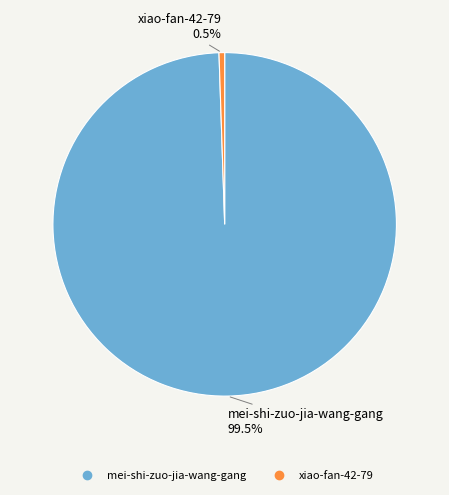

How many slices are in this pie chart?

2